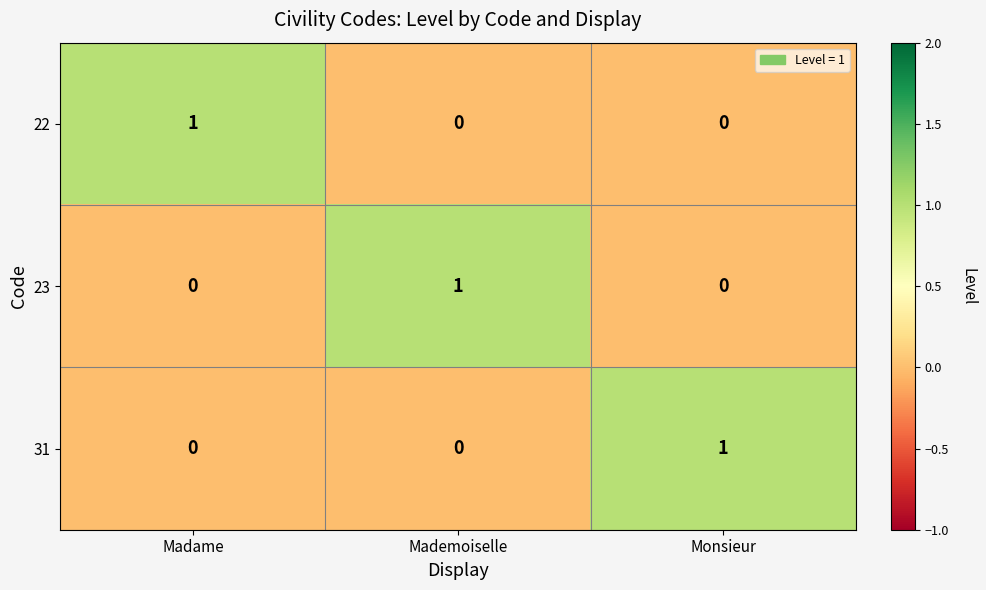

Reading left to right, list all the values displayed in this chart.

22: Madame=1	Mademoiselle=0	Monsieur=0
23: Madame=0	Mademoiselle=1	Monsieur=0
31: Madame=0	Mademoiselle=0	Monsieur=1